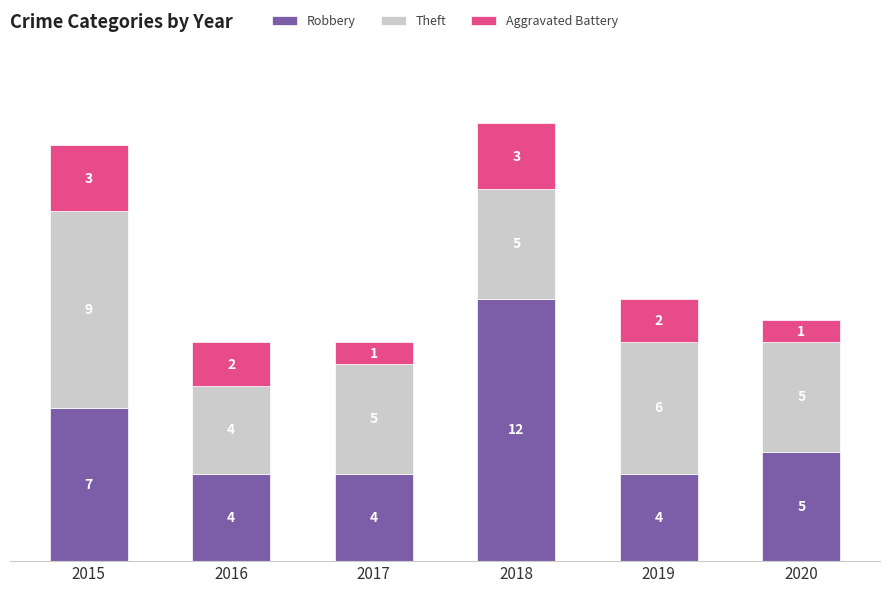

What is the average value of the Robbery series?

6